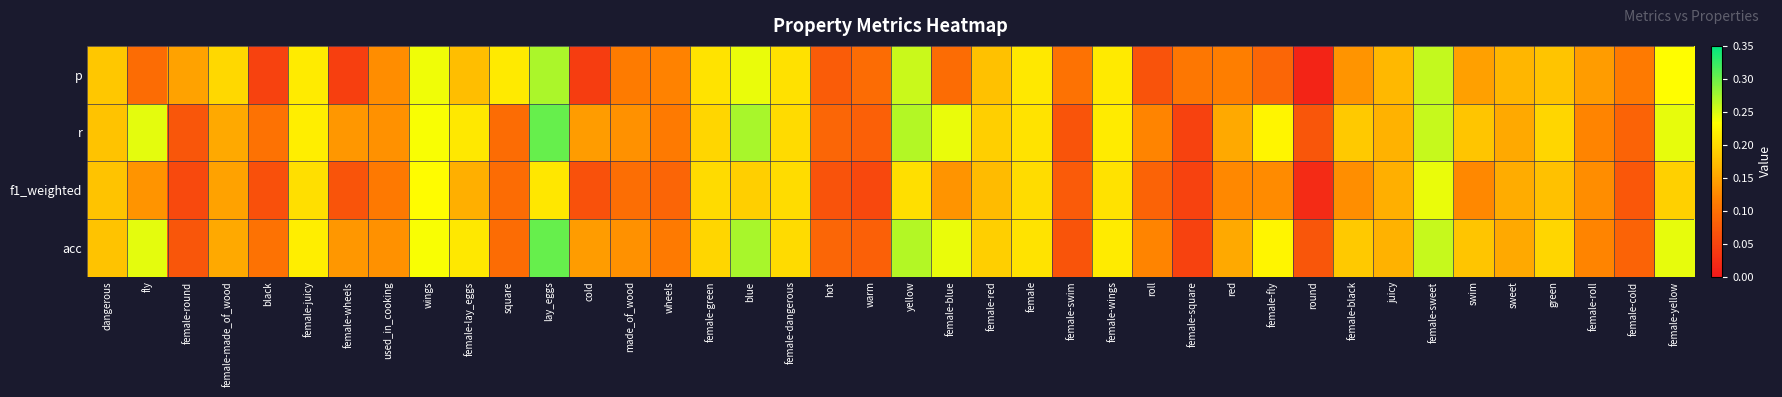

List the series in order of their peak value, highest first.

r, acc, p, f1_weighted